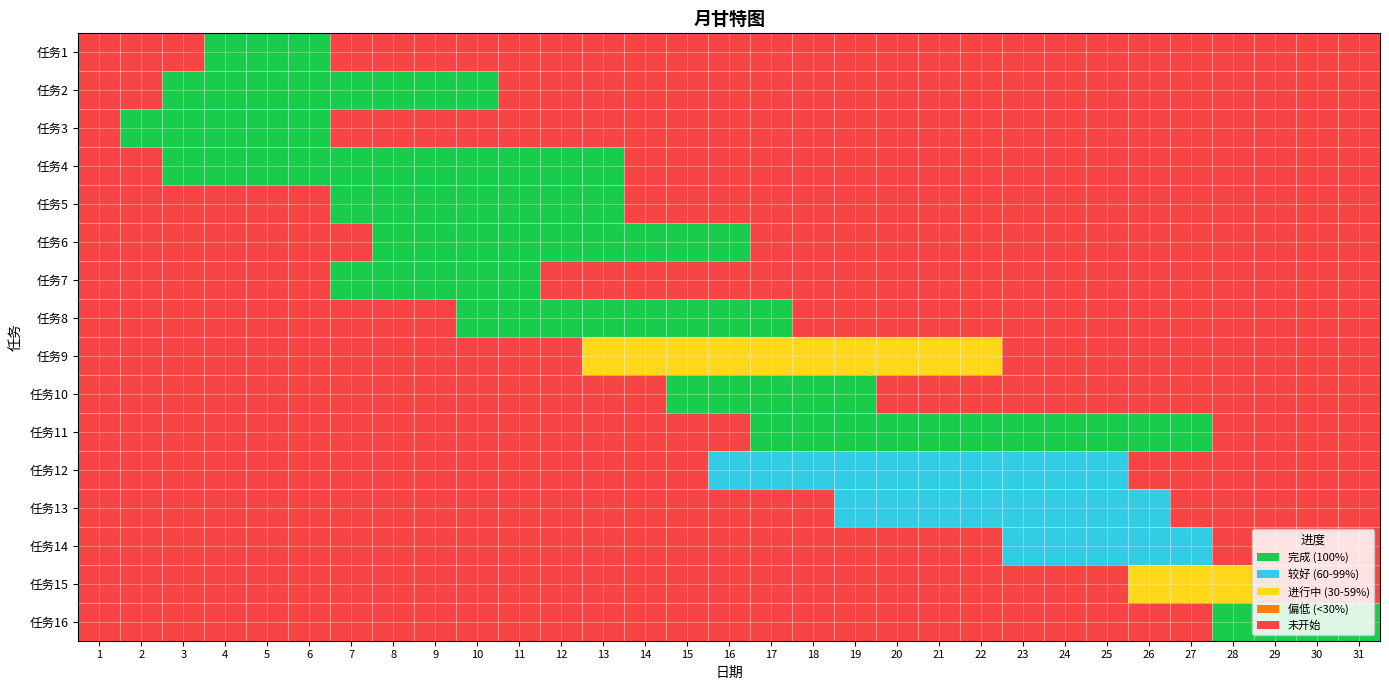

What is the difference between the maximum and minimum values in the 任务16 series?

1